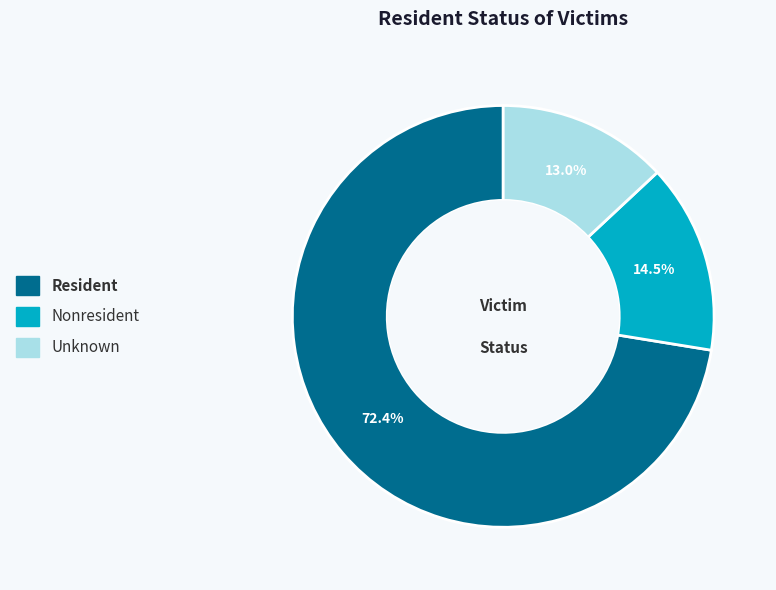

What percentage is the Resident slice, to the nearest percent?

72%